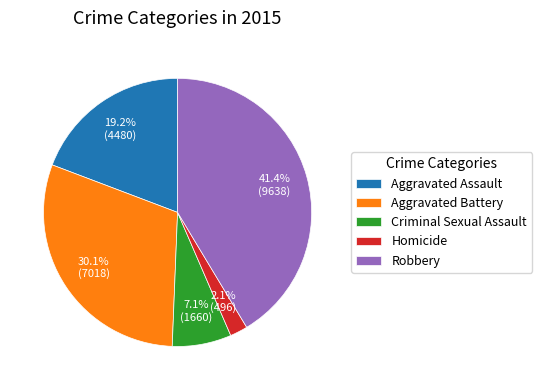

Is there any slice that represents more than half of the pie?

No